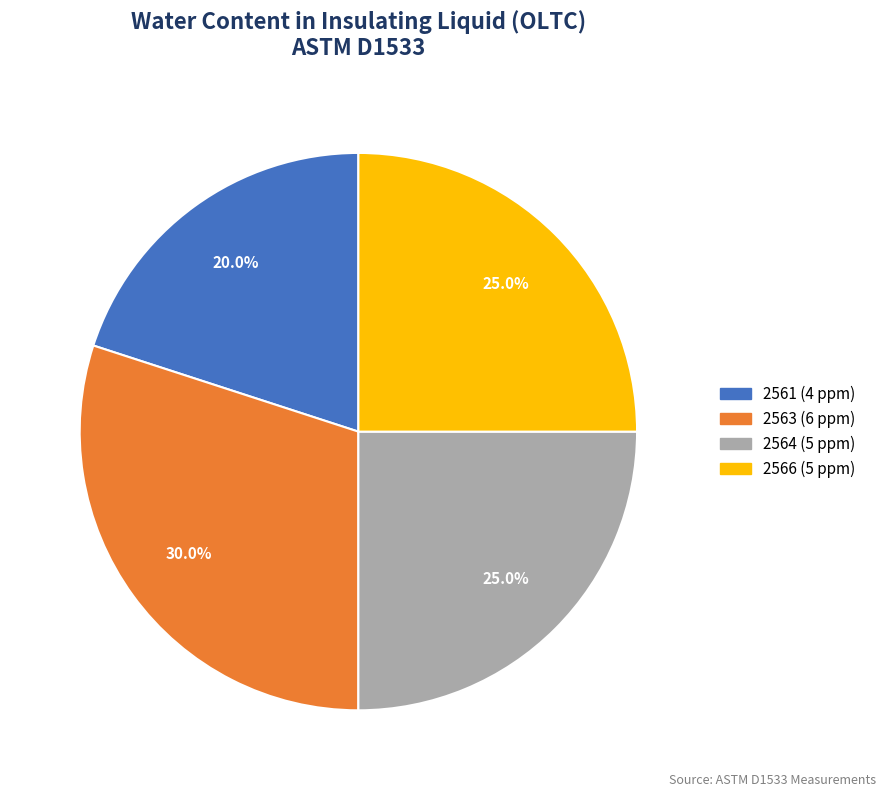

Does any single category account for the majority?

No